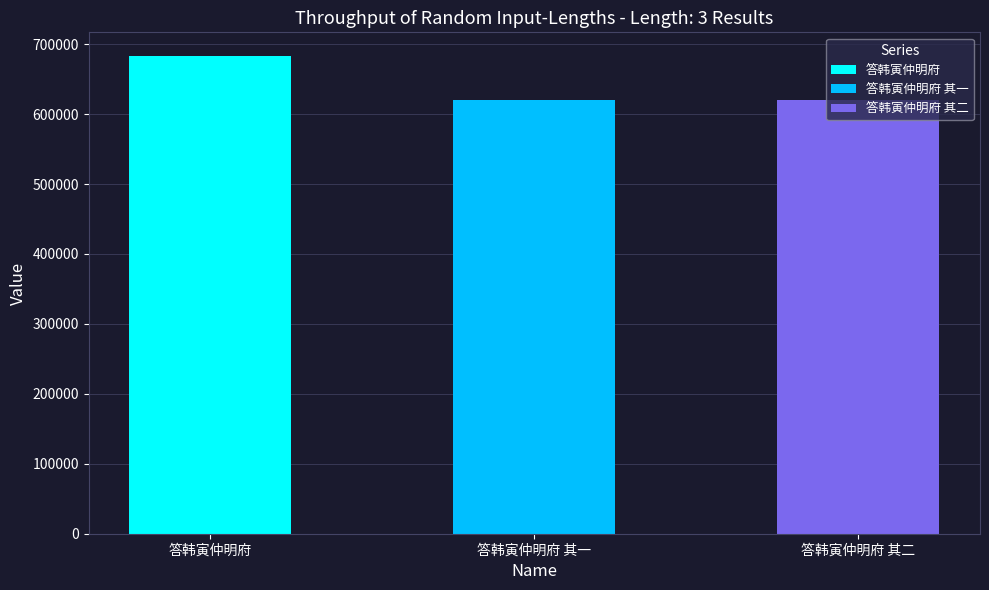

What is the change in value from 答韩寅仲明府 to 答韩寅仲明府 其一?

-62162